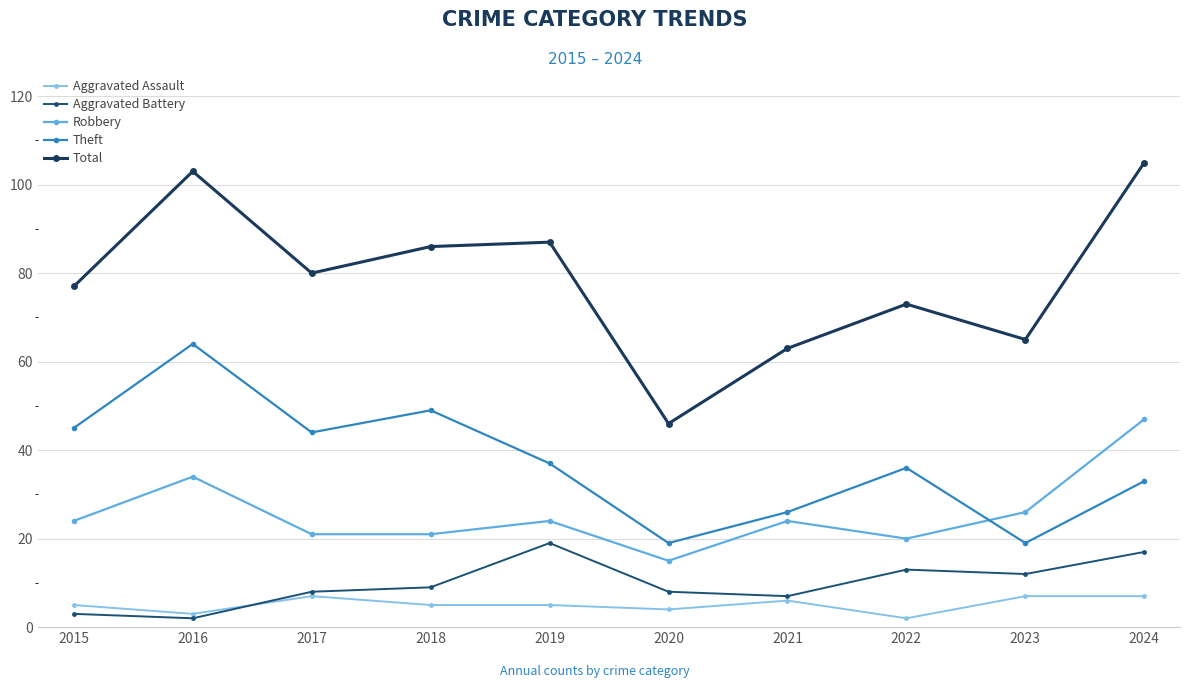

How many data points in Aggravated Battery are less than 9?

5